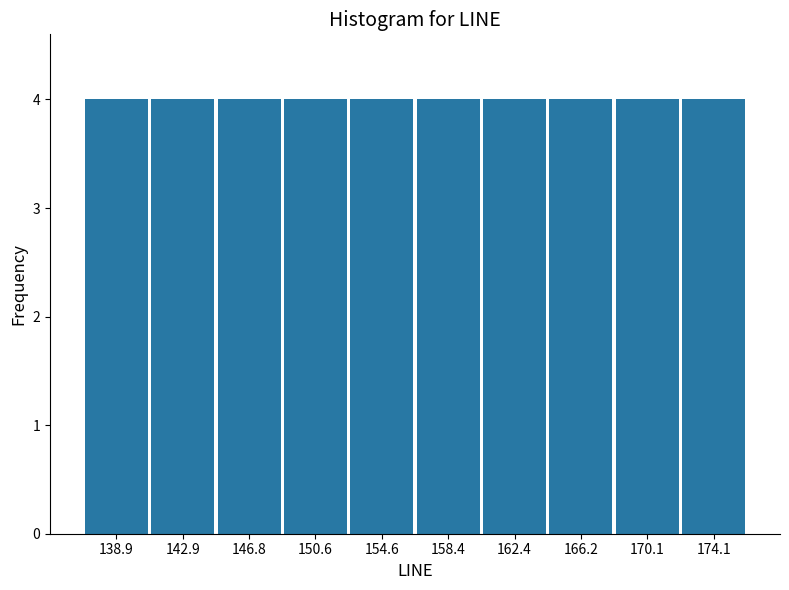

Reading left to right, list every bar in this chart as the range it spans on the x-axis followed by its height. Neither the bar edges nor the heights are printed on the chart, so give them approximately, as read against the axes.

137.0 to 140.9: 4
140.9 to 144.8: 4
144.8 to 148.7: 4
148.7 to 152.6: 4
152.6 to 156.5: 4
156.5 to 160.4: 4
160.4 to 164.3: 4
164.3 to 168.2: 4
168.2 to 172.1: 4
172.1 to 176.0: 4